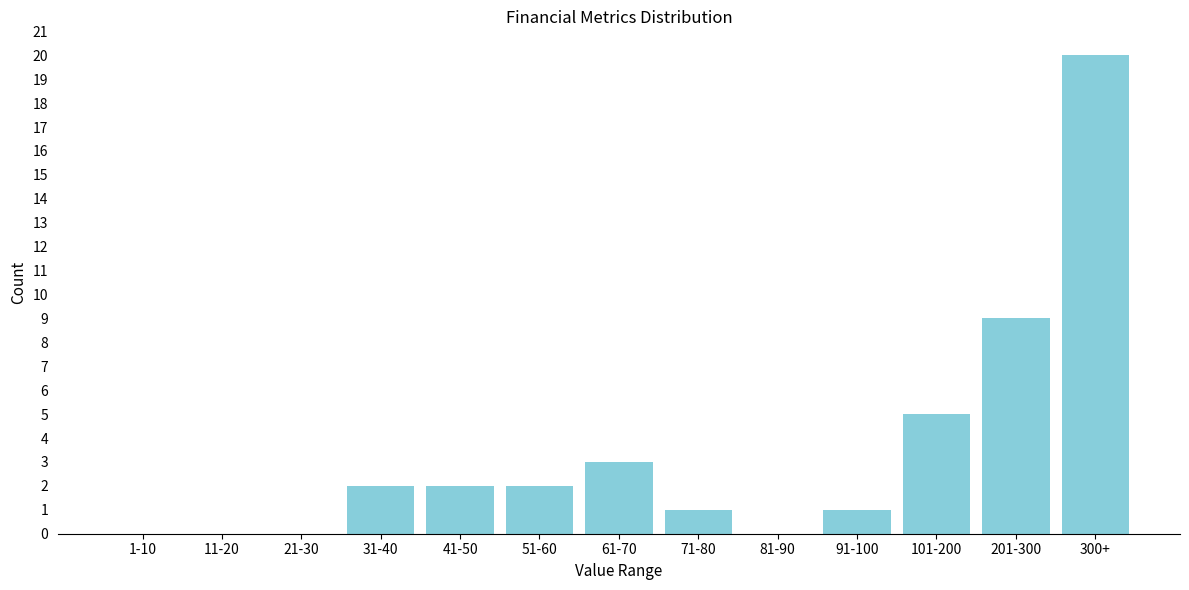

Reading left to right, extract all data points from this chart.

1-10=0	11-20=0	21-30=0	31-40=2	41-50=2	51-60=2	61-70=3	71-80=1	81-90=0	91-100=1	101-200=5	201-300=9	300+=20